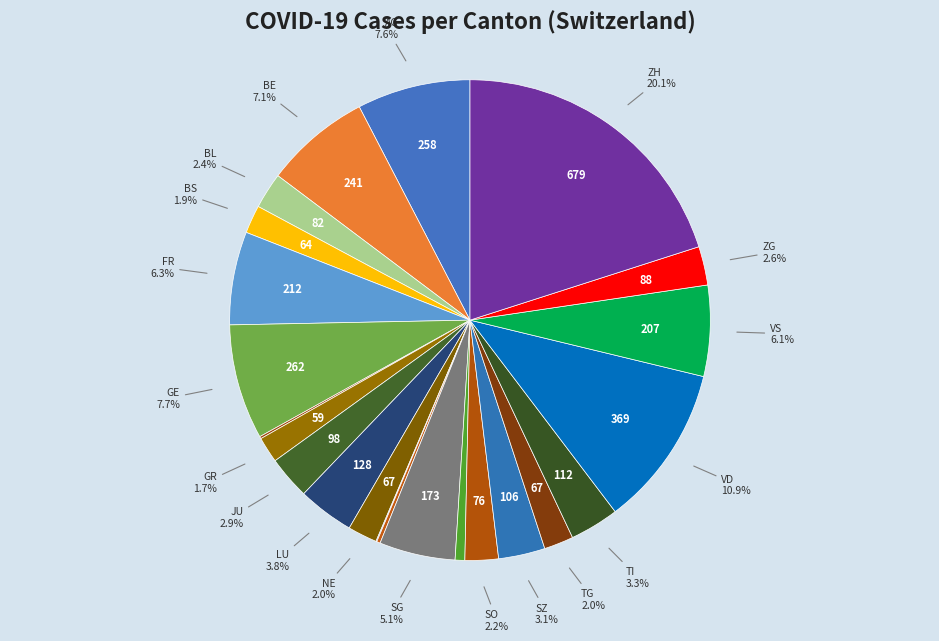

To the nearest percent, what is the average slice percentage?

5%